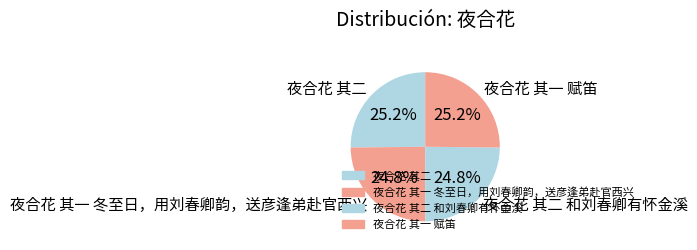

How many segments does this pie chart have?

4